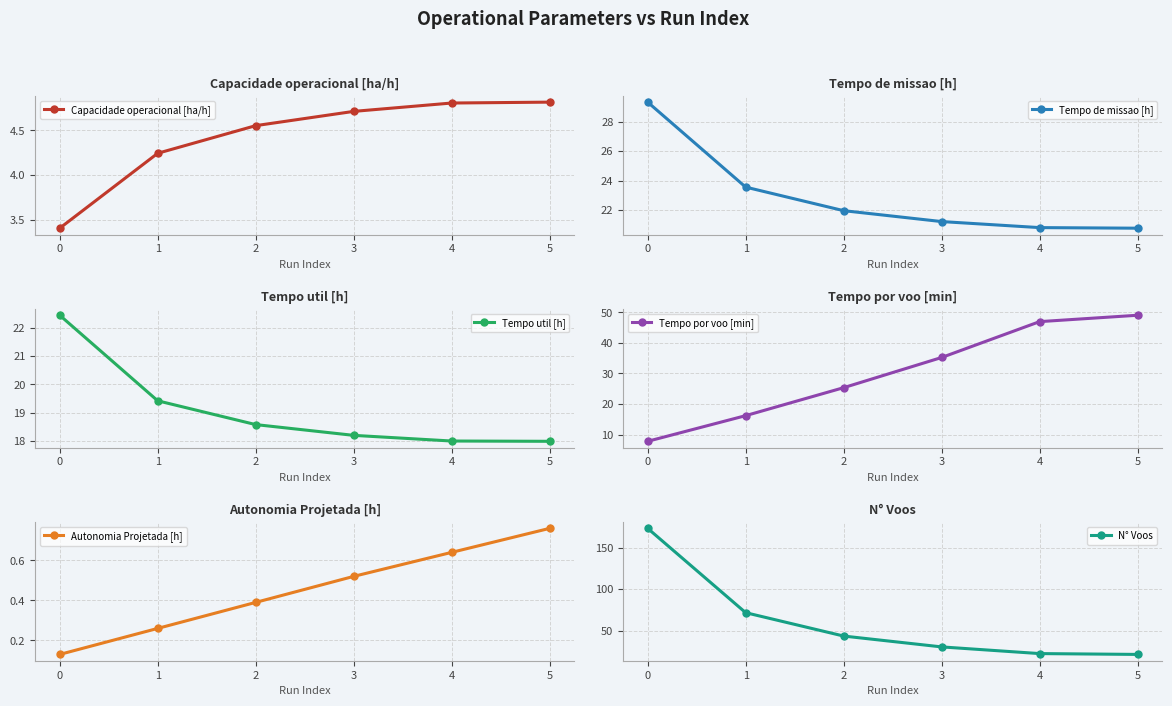

Where does the Tempo por voo [min] series first go above 35?

3